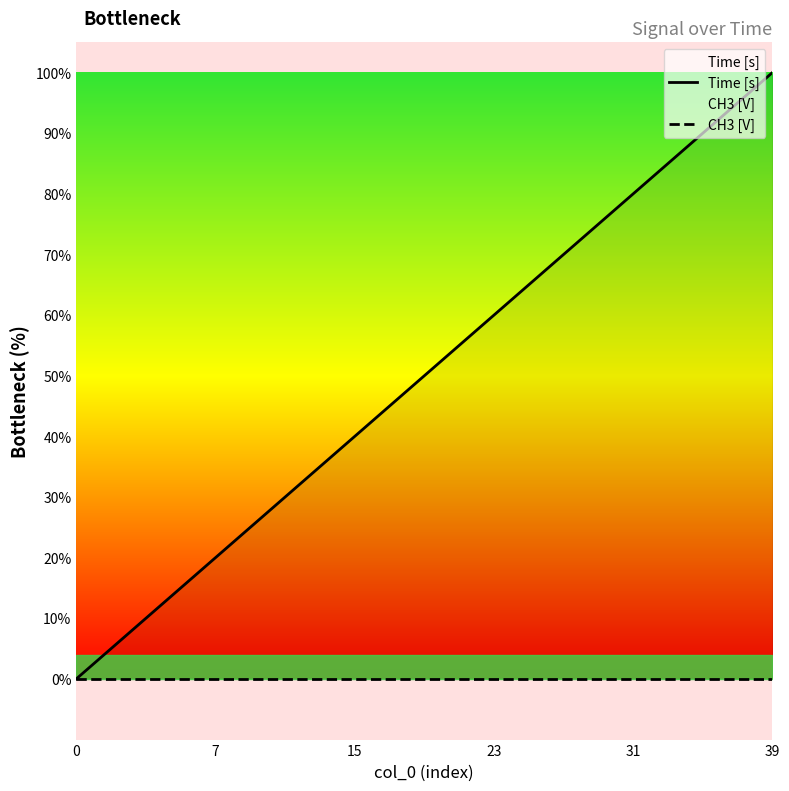

At which label does Time [s] first exceed 51?

20